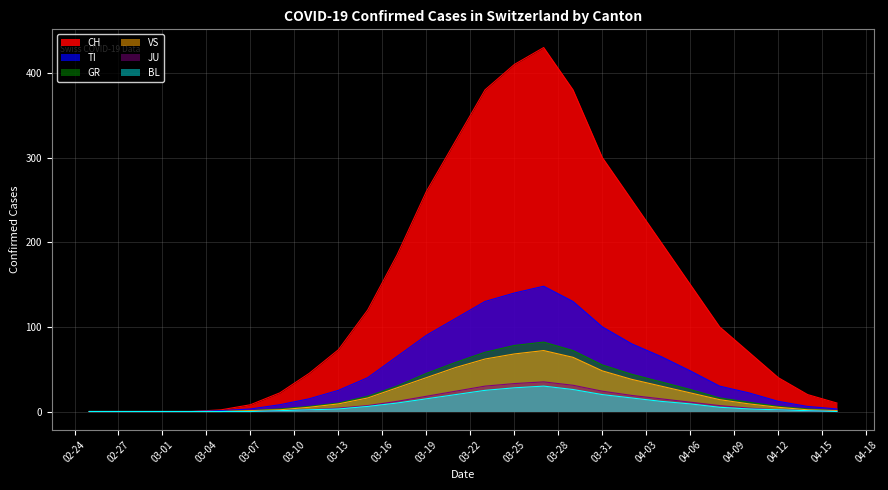

What is the sum of all TI values?

1271